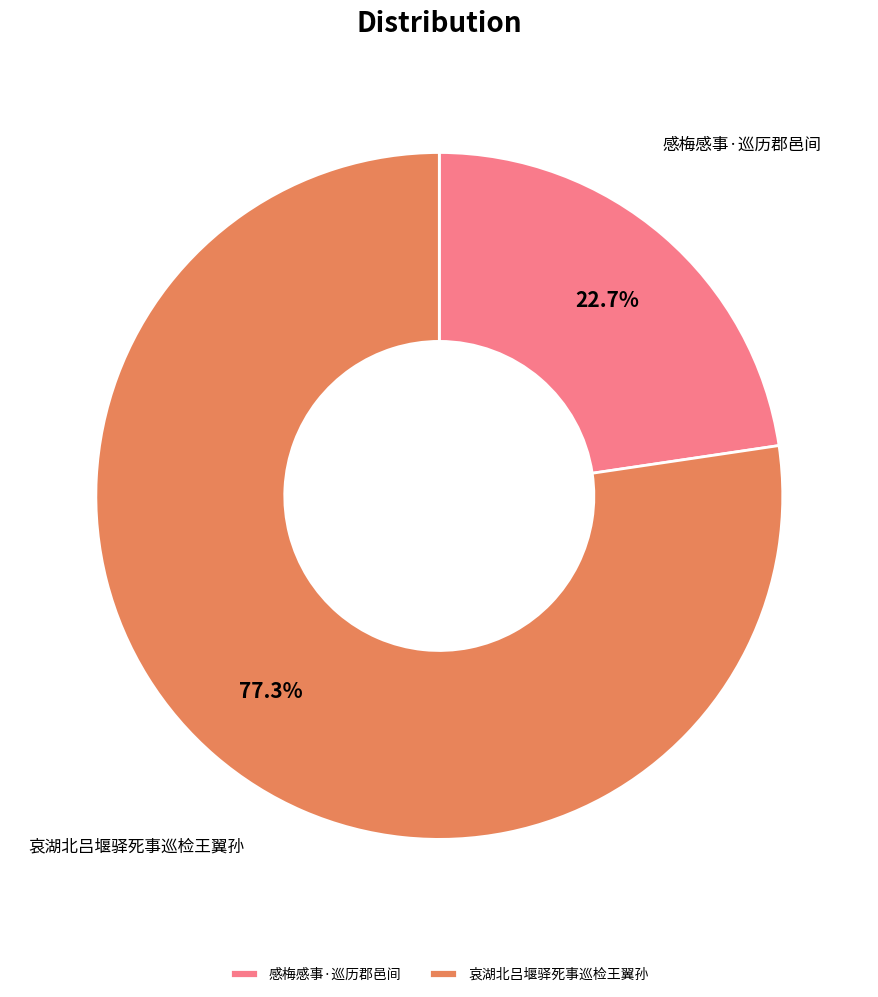

What is the total percentage of 哀湖北吕堰驿死事巡检王翼孙 and 感梅感事·巡历郡邑间?

100.0%